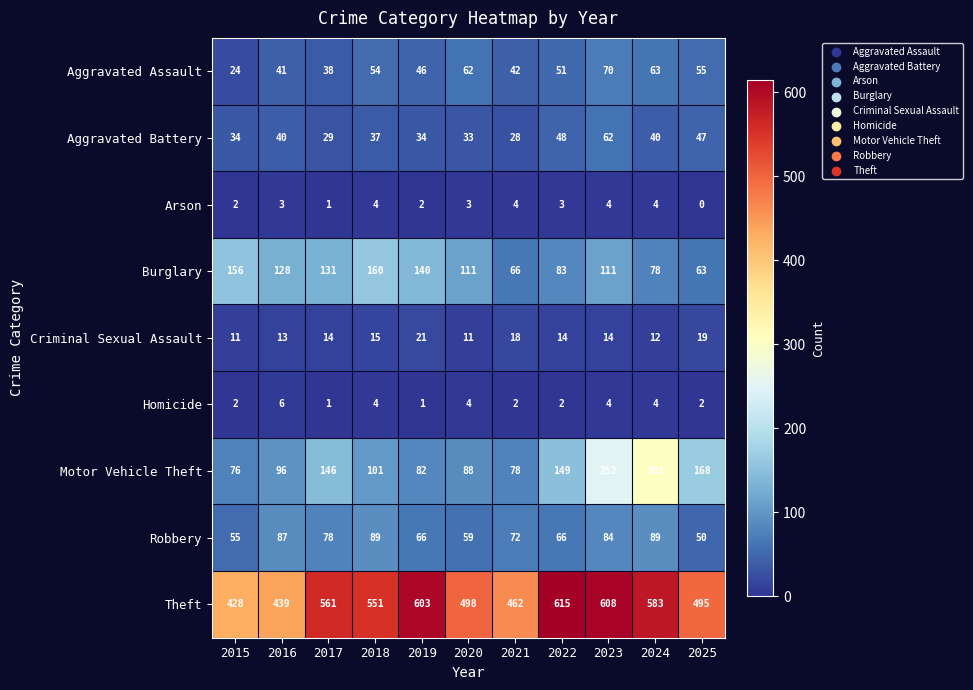

Which series changed the most between 2019 and 2021?

Theft